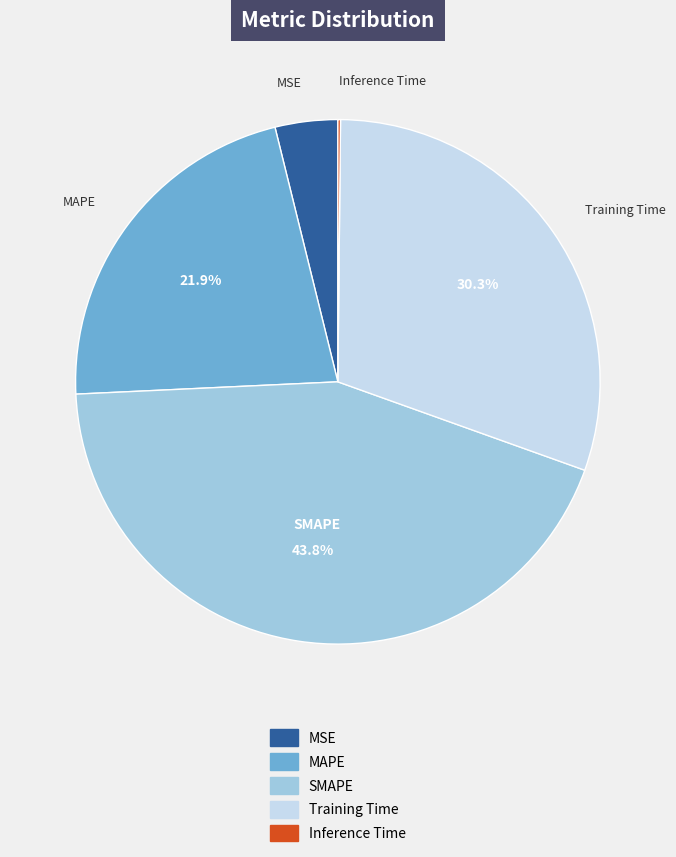

Between Training Time and MSE, which is larger?

Training Time